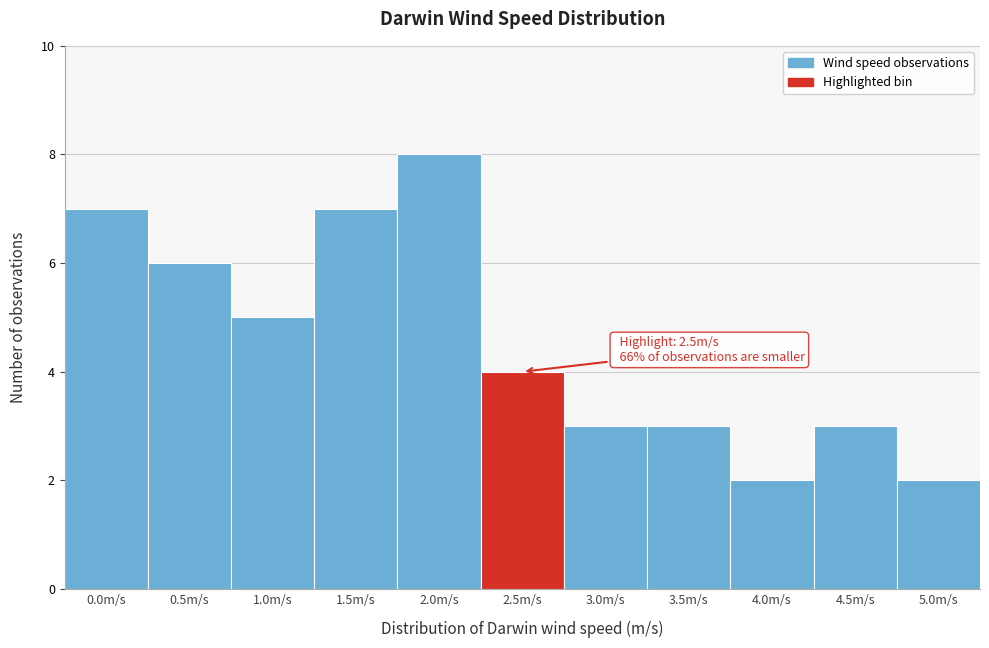

Reading left to right, extract all data points from this chart.

7	6	5	7	8	4	3	3	2	3	2